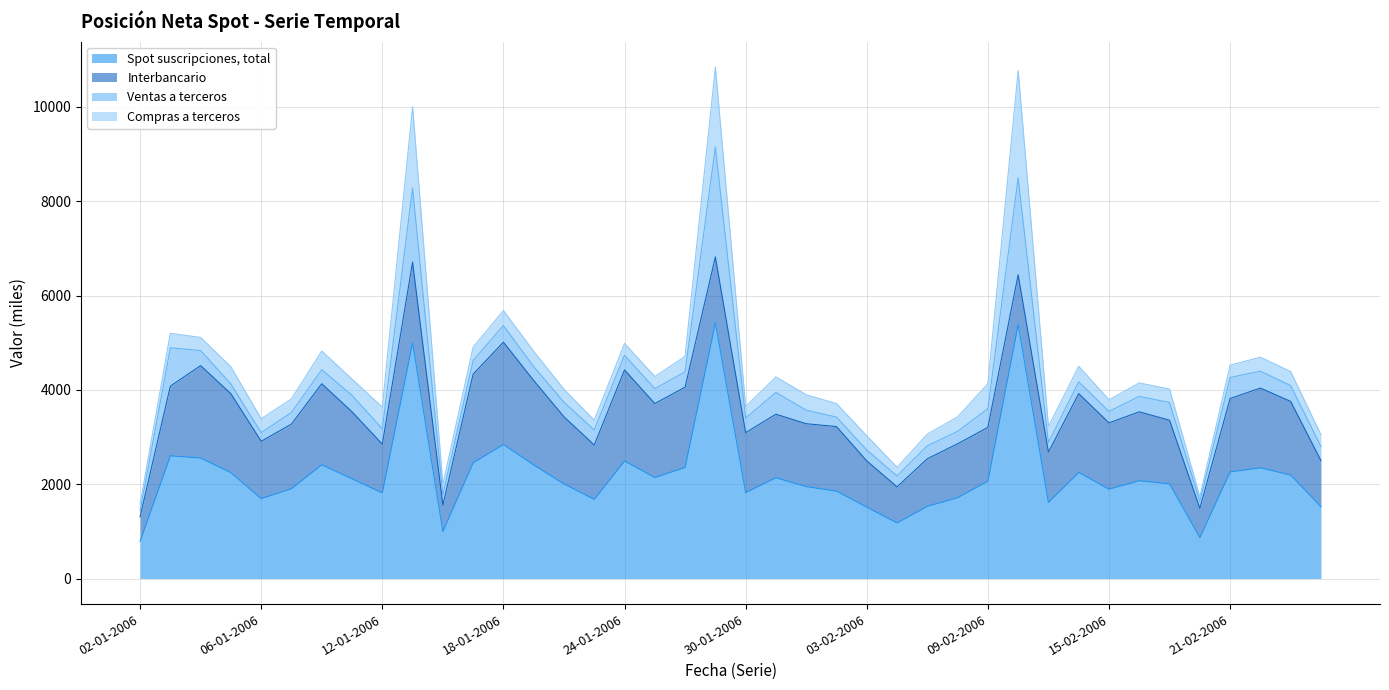

Is it true that Spot suscripciones, total equals 681 at 04-01-2006?

False